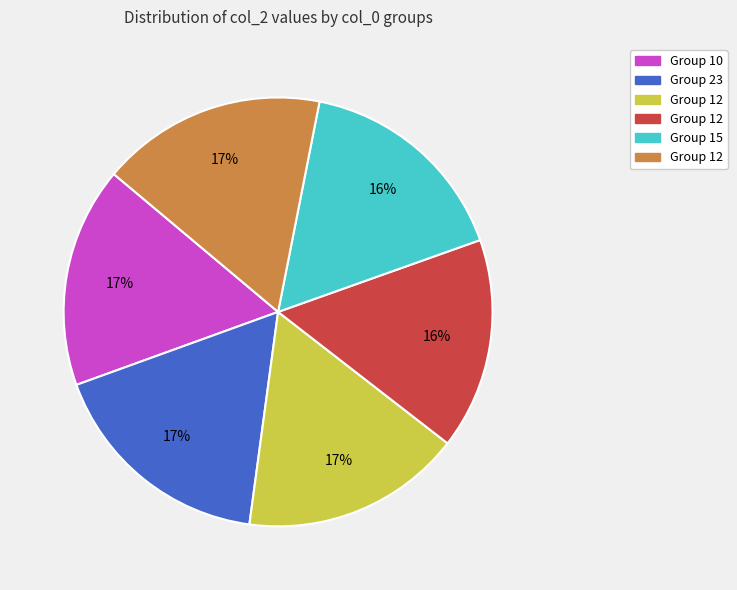

How many segments does this pie chart have?

6